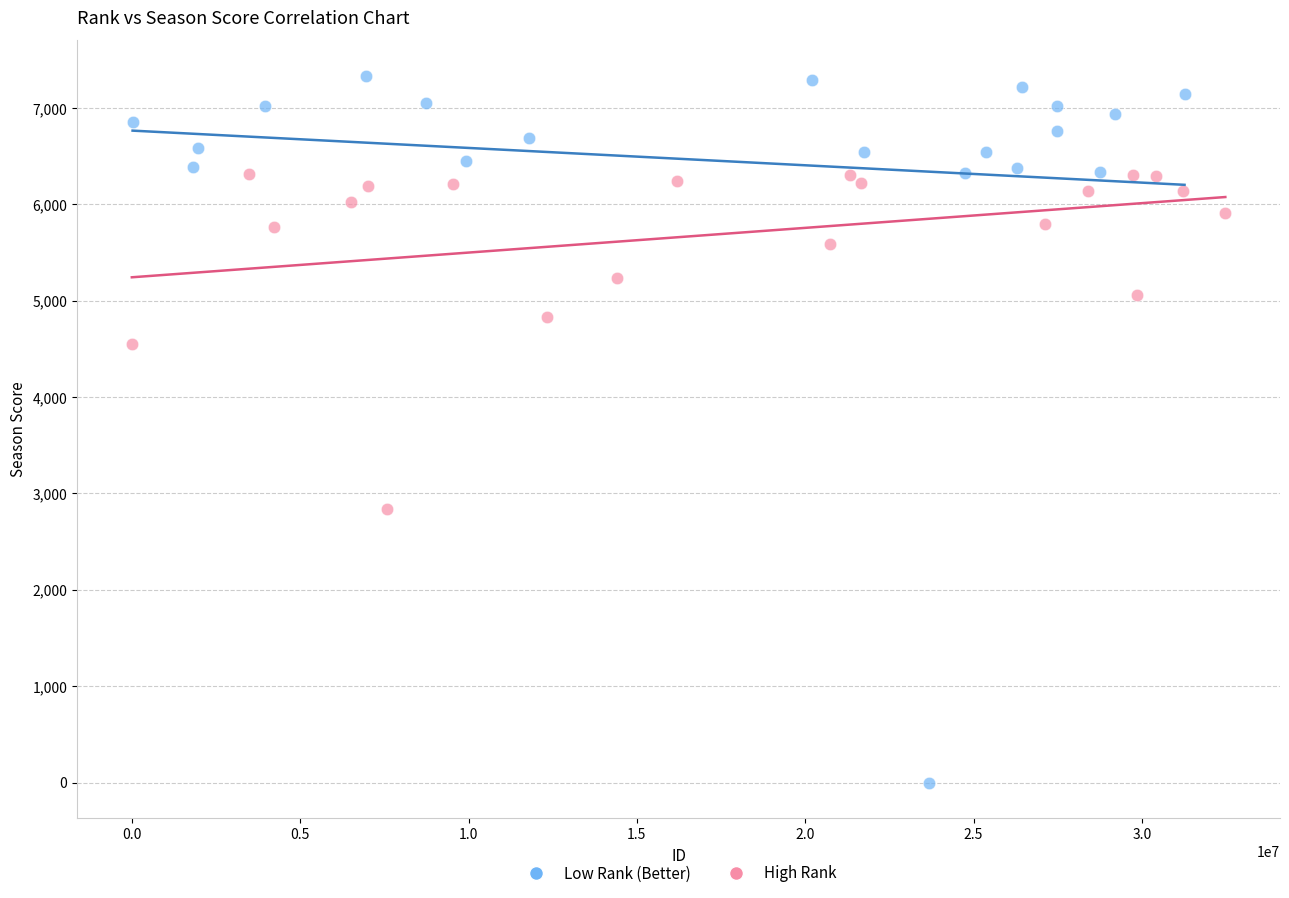

Which series reaches the maximum Y coordinate?

Low Rank (Better)